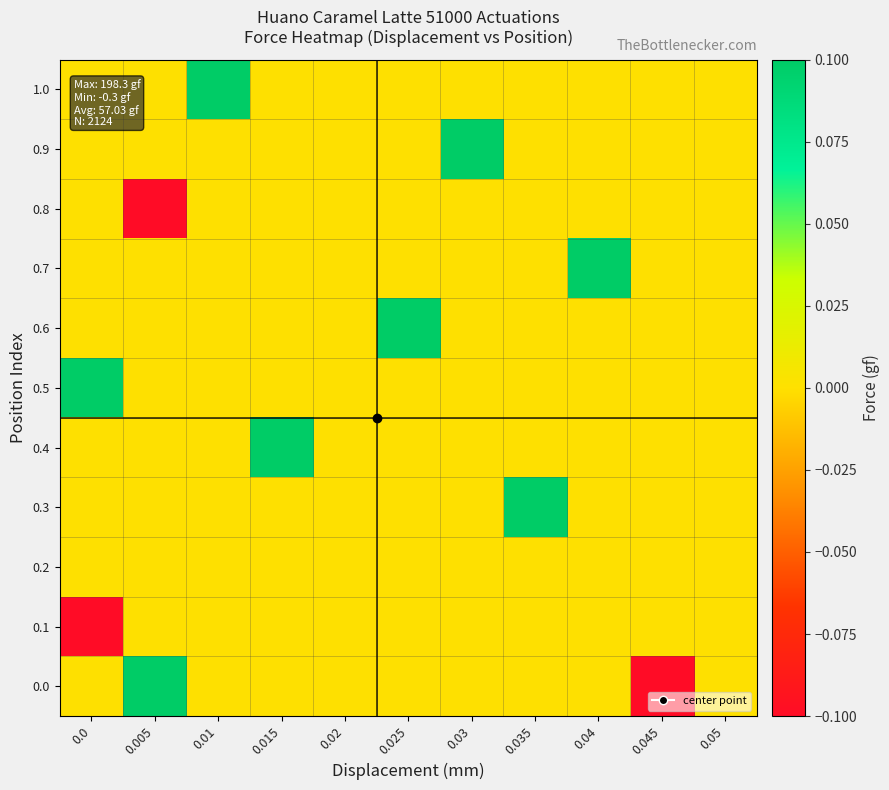

How many data points does each series have?

11